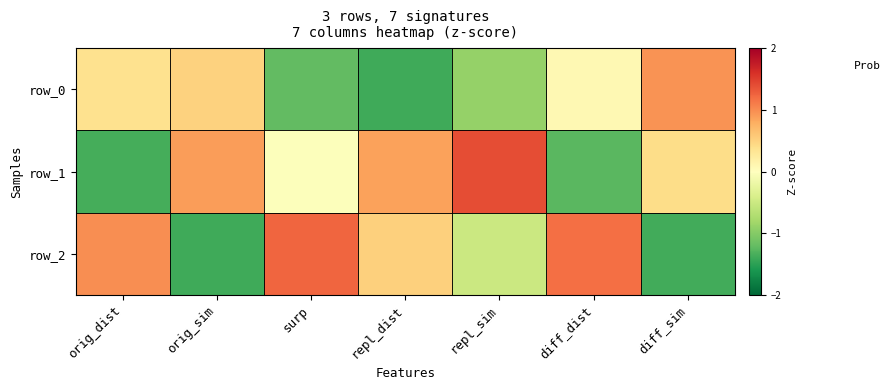

Reading right to left, what are all the values shown in this chart?

row_0: diff_sim=1.0	diff_dist=0.1	repl_sim=-0.9	repl_dist=-1.4	surp=-1.2	orig_sim=0.5	orig_dist=0.4
row_1: diff_sim=0.4	diff_dist=-1.3	repl_sim=1.4	repl_dist=0.9	surp=-0.0	orig_sim=0.9	orig_dist=-1.4
row_2: diff_sim=-1.4	diff_dist=1.2	repl_sim=-0.5	repl_dist=0.5	surp=1.2	orig_sim=-1.4	orig_dist=1.0